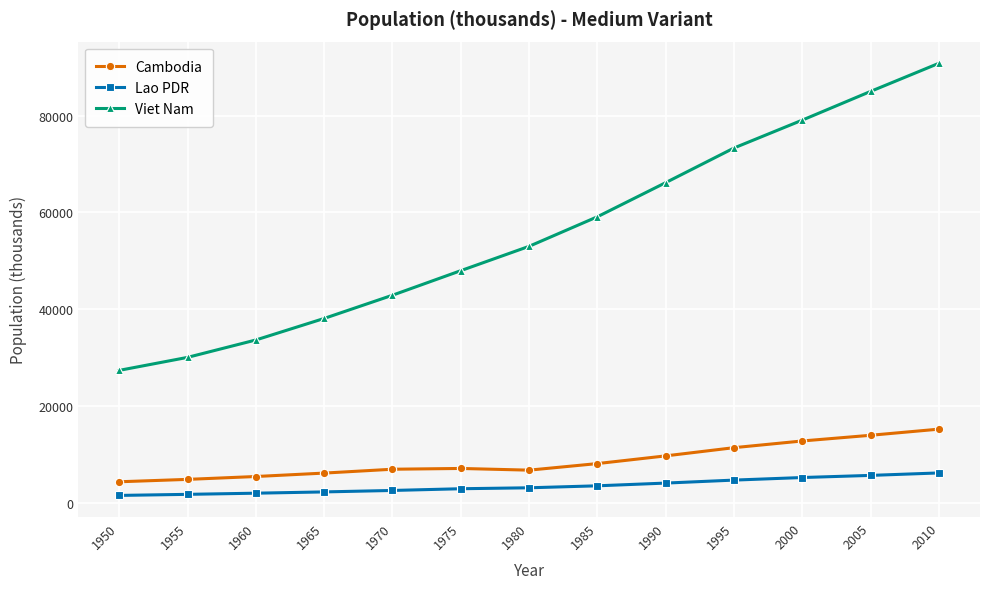

Does the chart display data point markers on the line(s)?

Yes